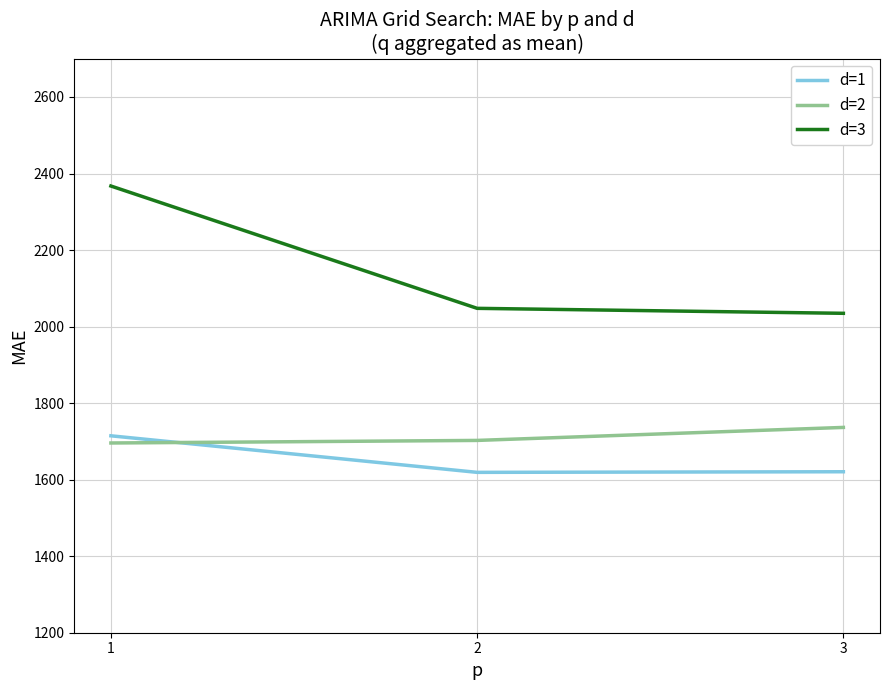

What is the difference between the highest and lowest values at 2?

428.6